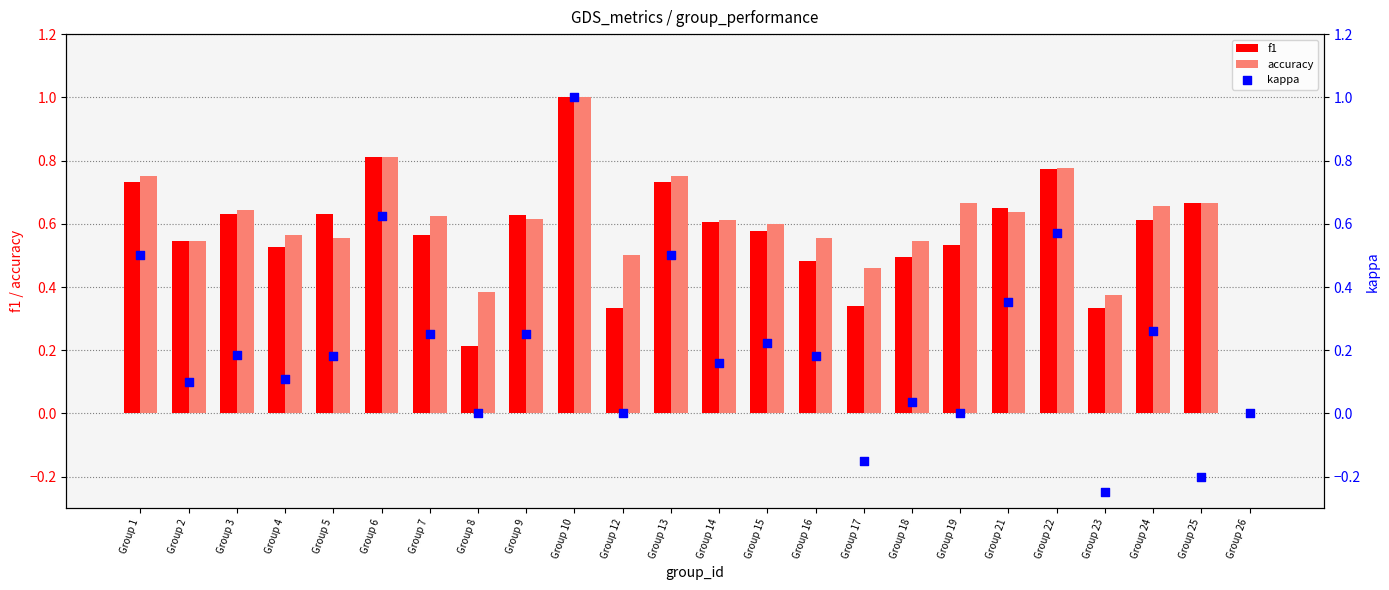

Which series has the widest spread of Y values?

kappa